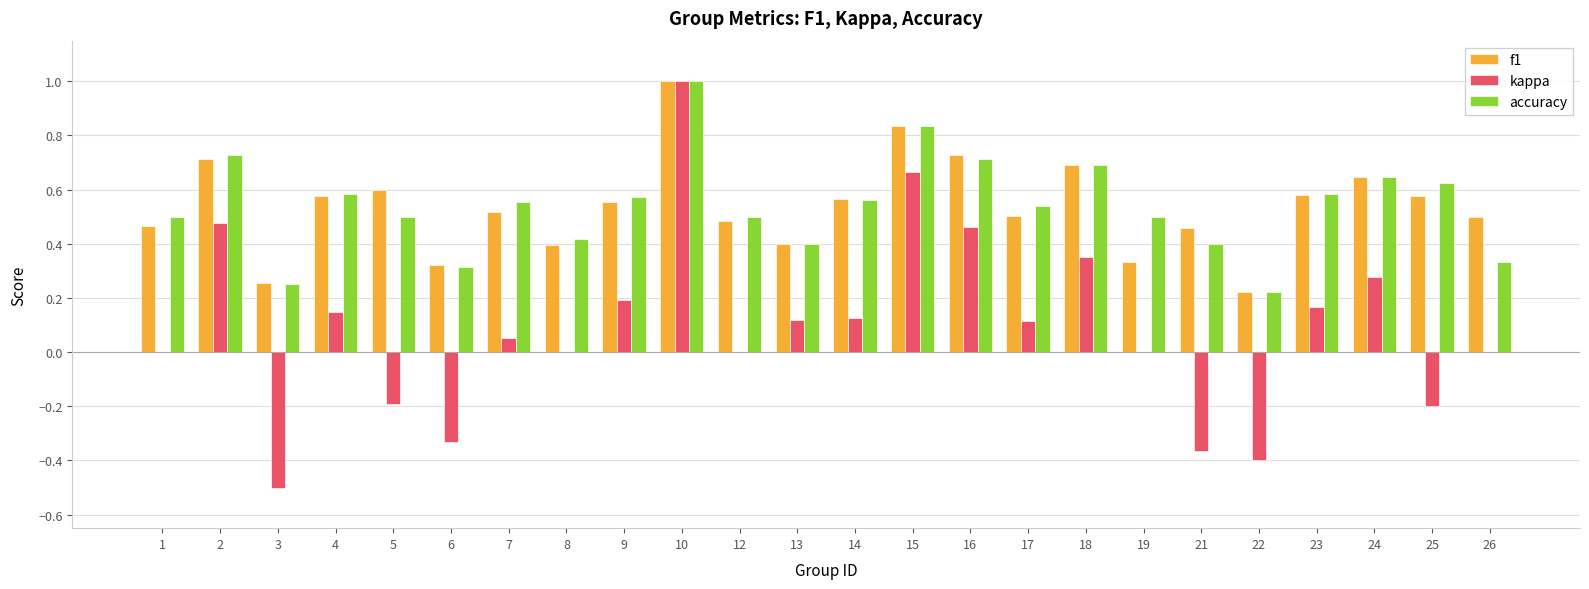

How many categories are shown in the chart?

24